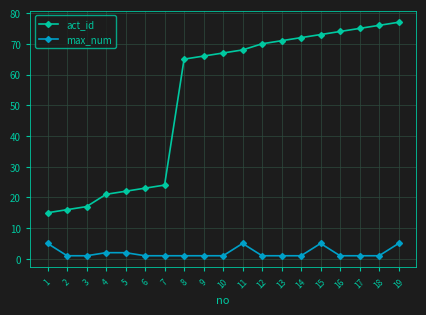

At how many categories does at least one series exceed 62?

12